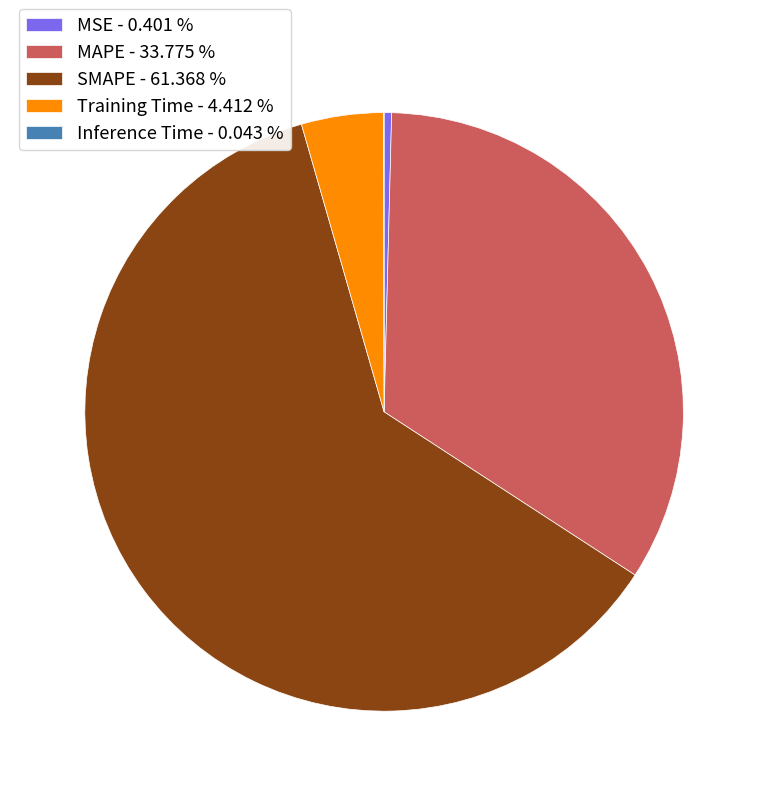

Is the sum of MAPE - 33.775 % and MSE - 0.401 % greater than half?

No